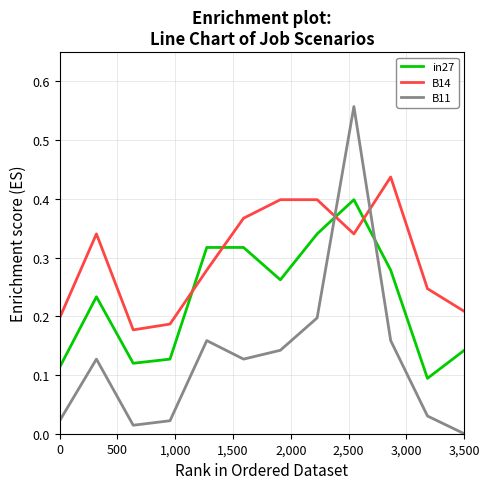

Which series has the largest total across all categories?

B14